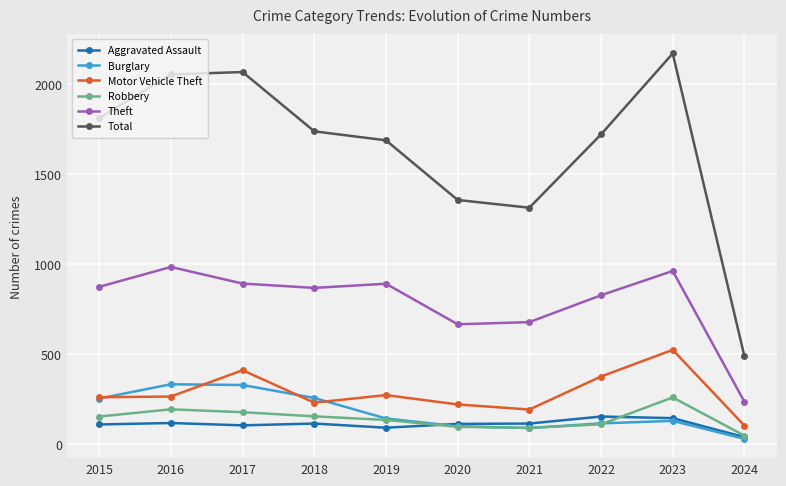

What is the sum of the Theft values at 2020 and 2019?

1557